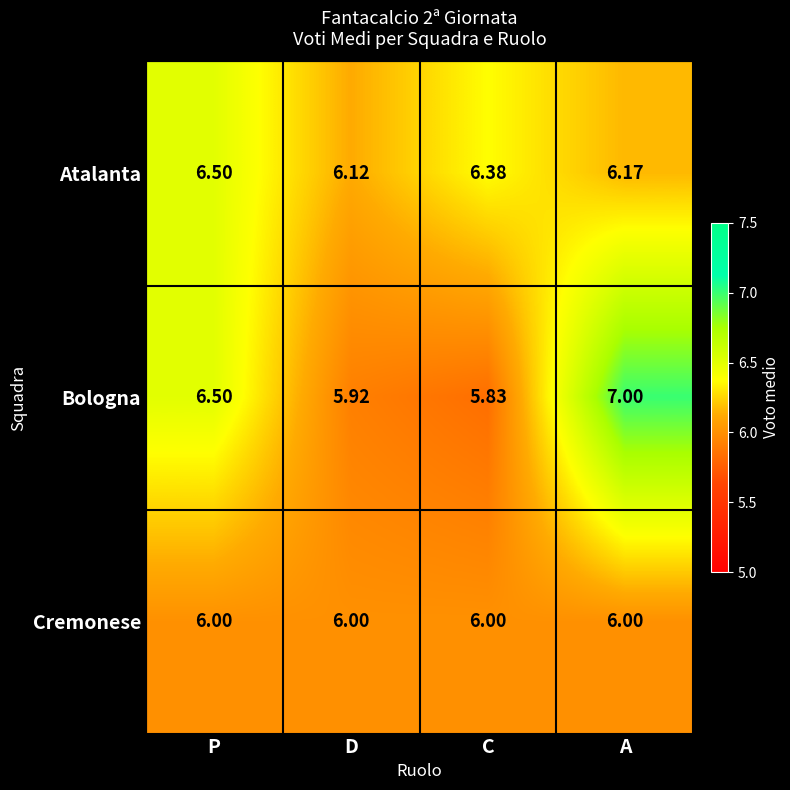

At which category does the chart reach its peak across all series?

A